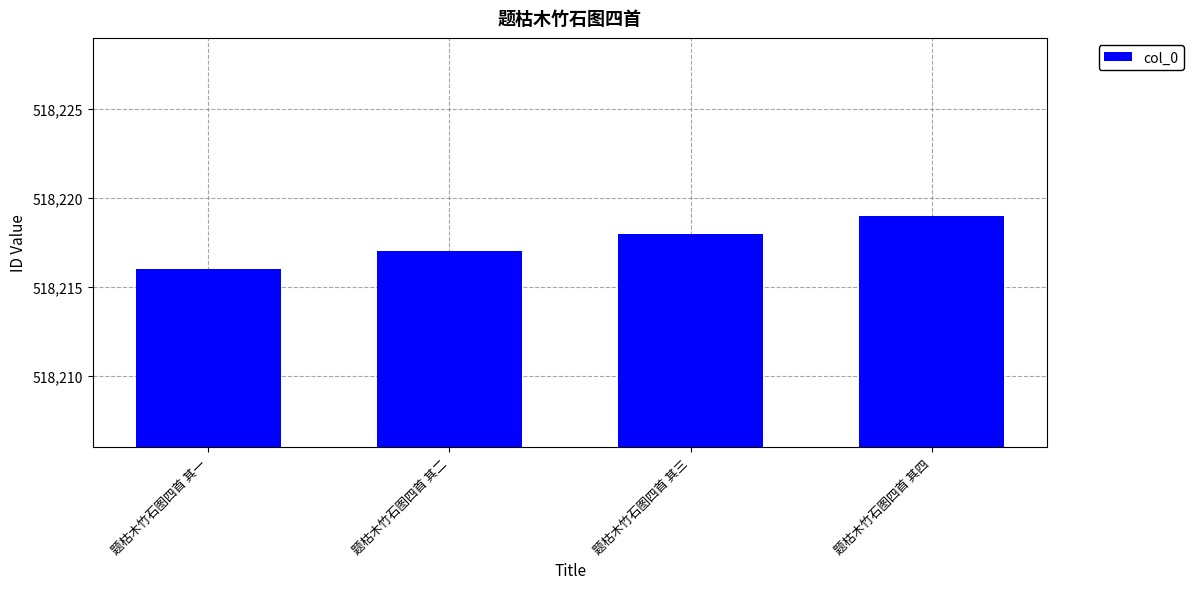

What is the difference between the second highest and minimum values?

2